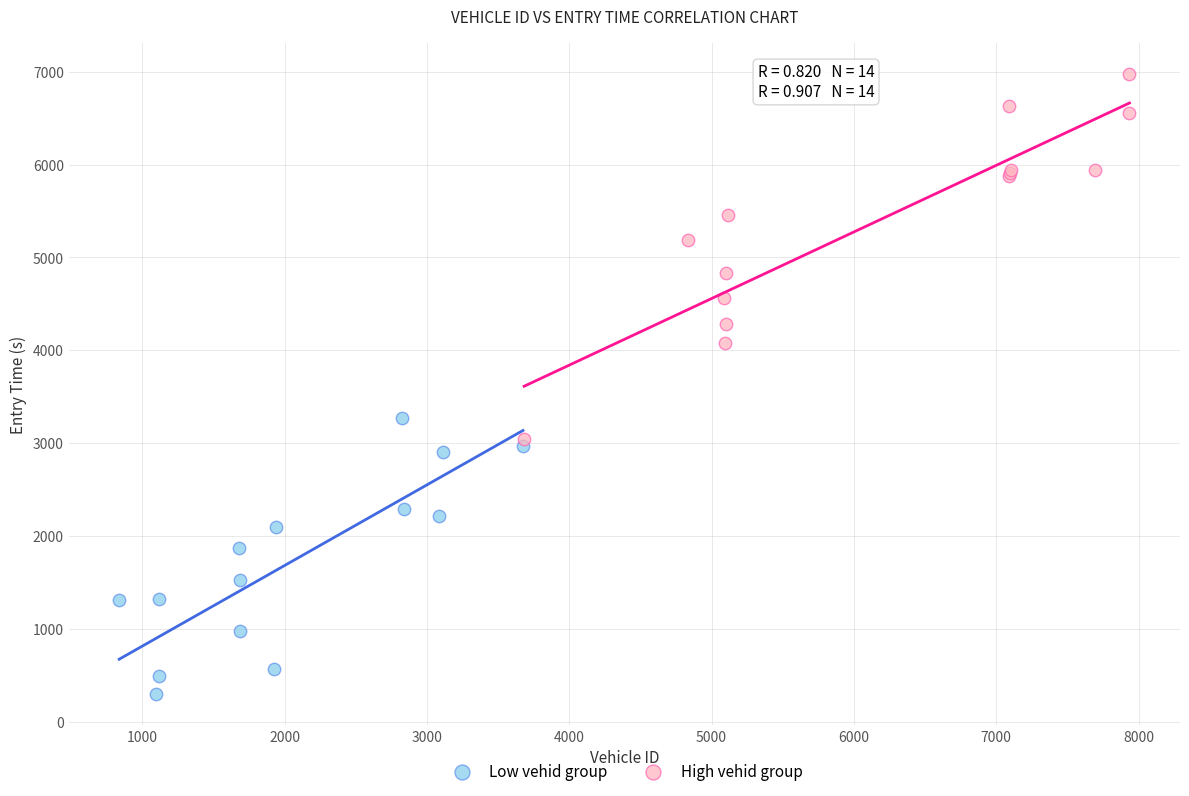

What are all the series names shown in the legend?

Low vehid group, High vehid group